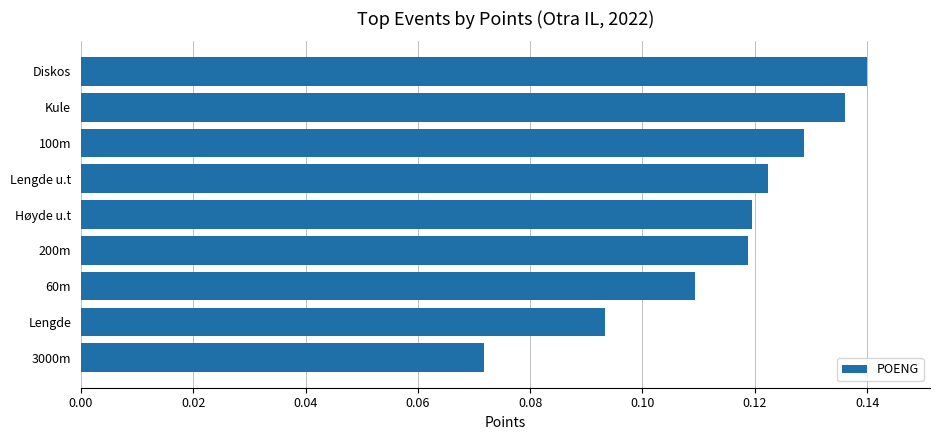

Are the bars horizontal?

Yes